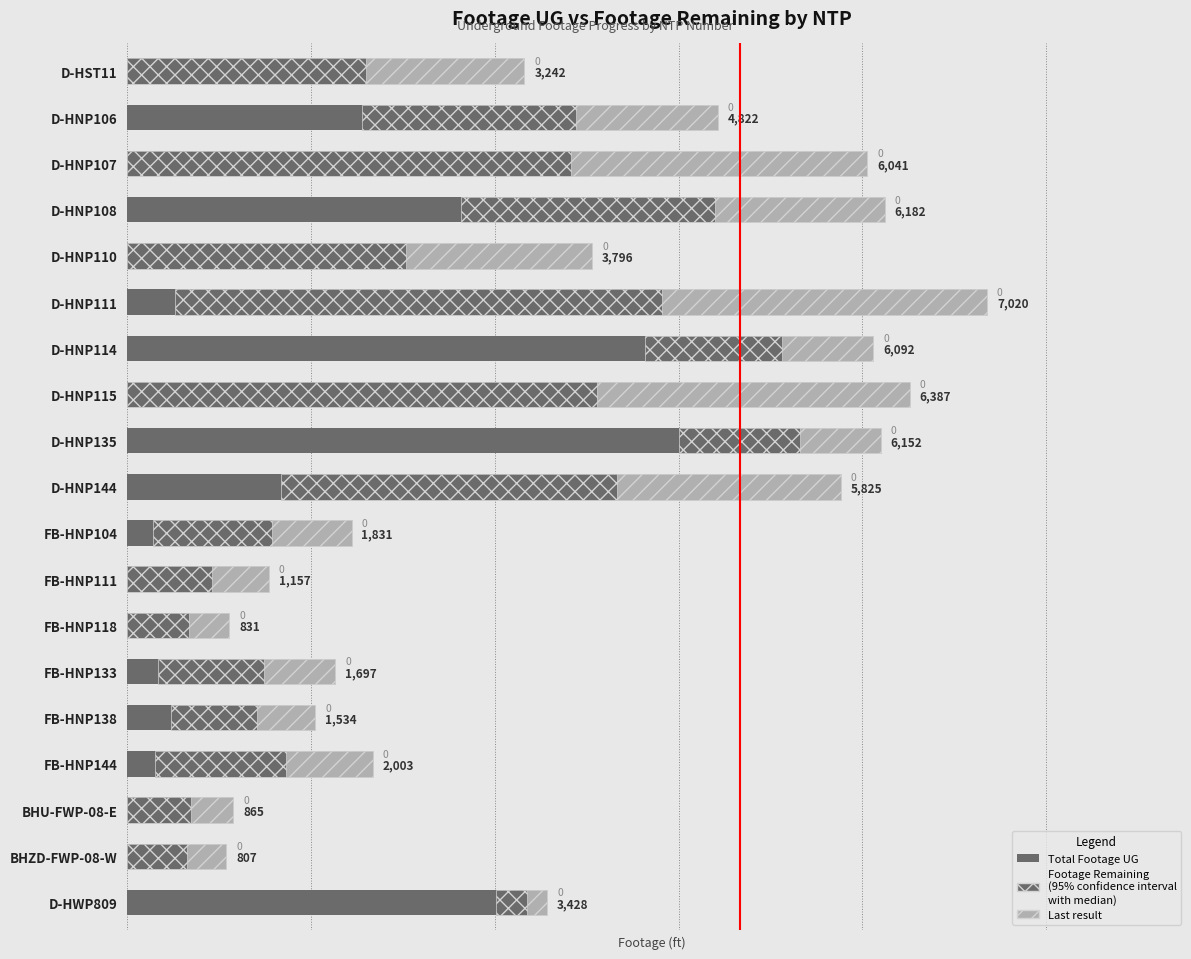

What is the difference between the values at D-HNP114 and FB-HNP111?

4935